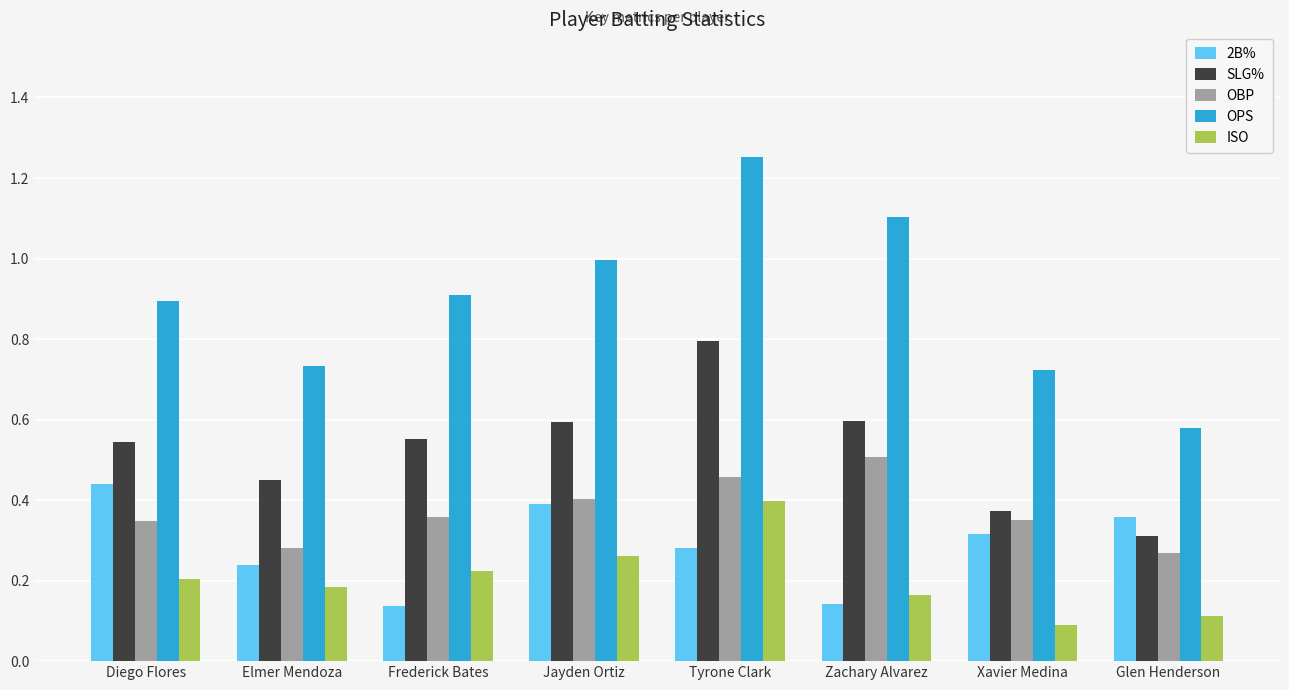

Is it true that SLG% equals 0.5 at Elmer Mendoza?

True